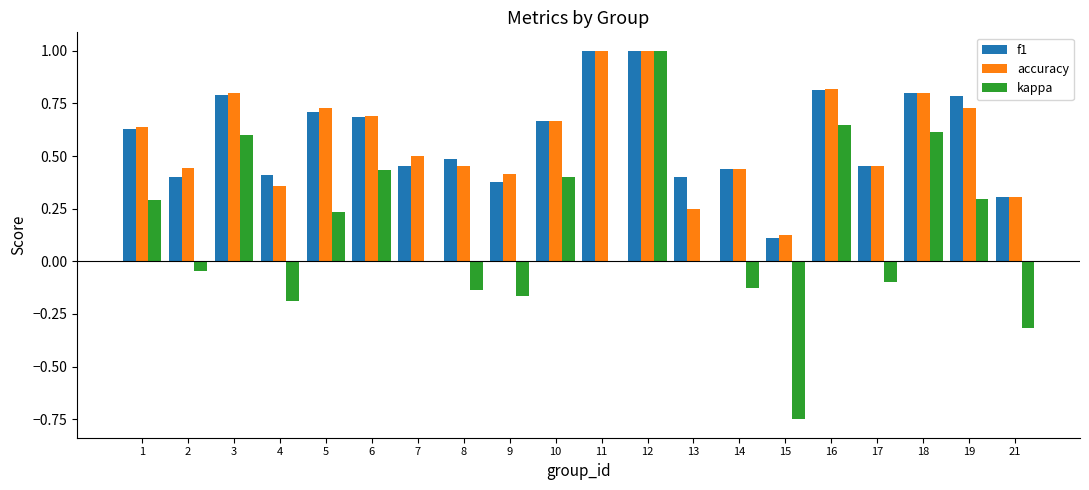

What is the maximum value for f1?

1.0